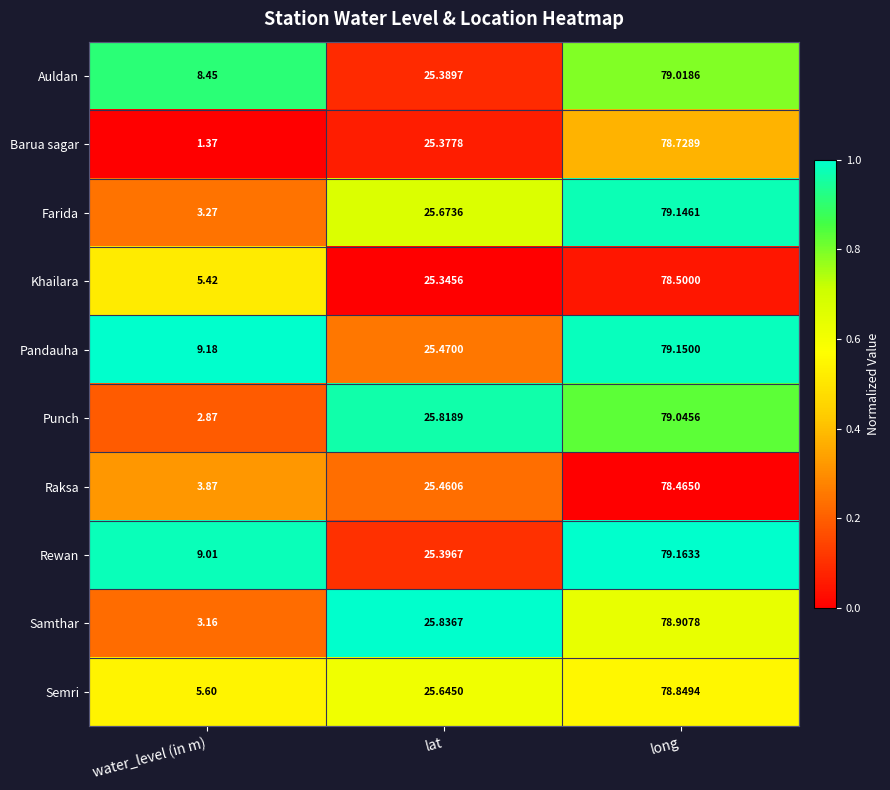

List the labels in order of Punch value, largest first.

long, lat, water_level (in m)